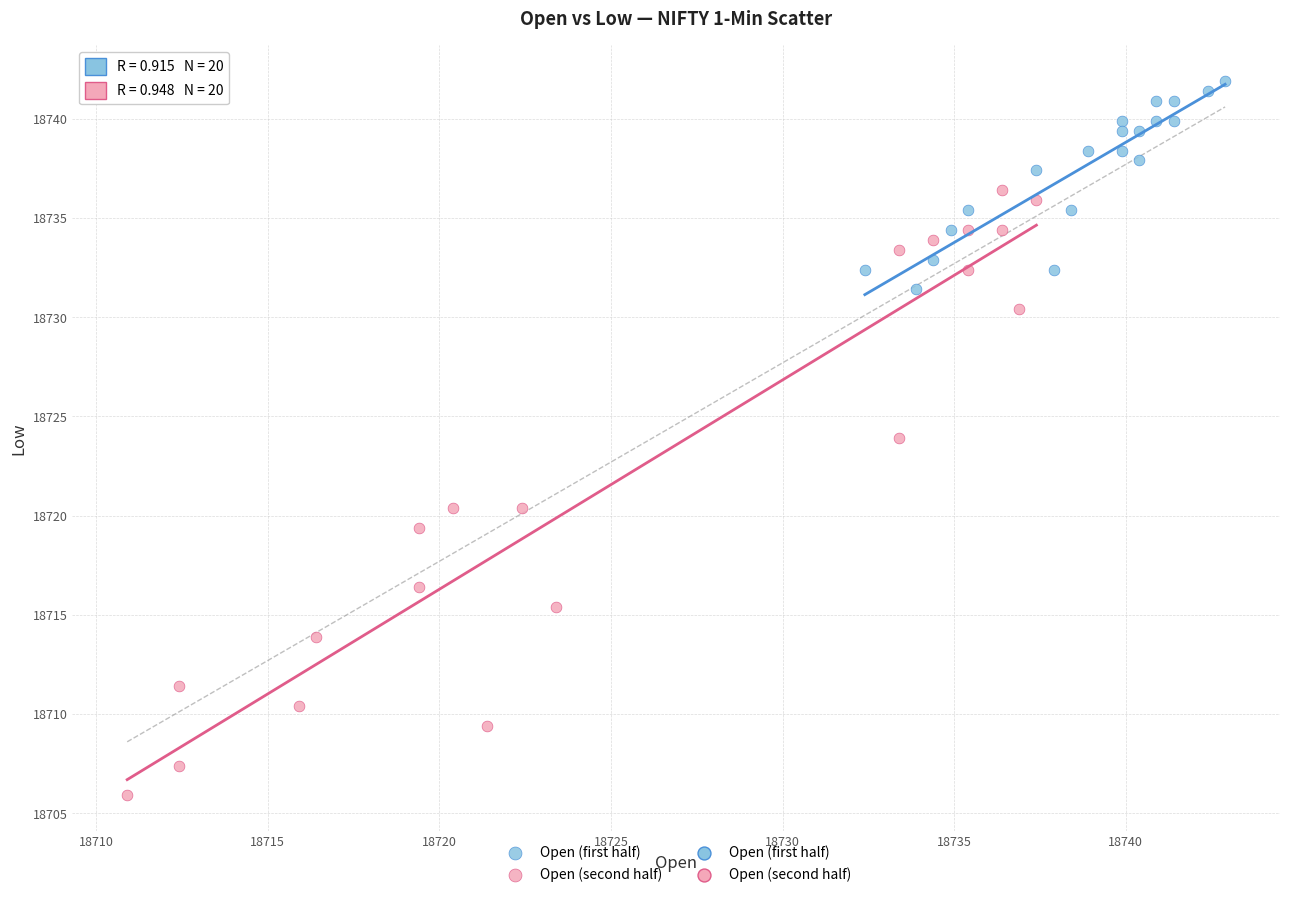

Which series contains the highest Y value?

Open (first half)